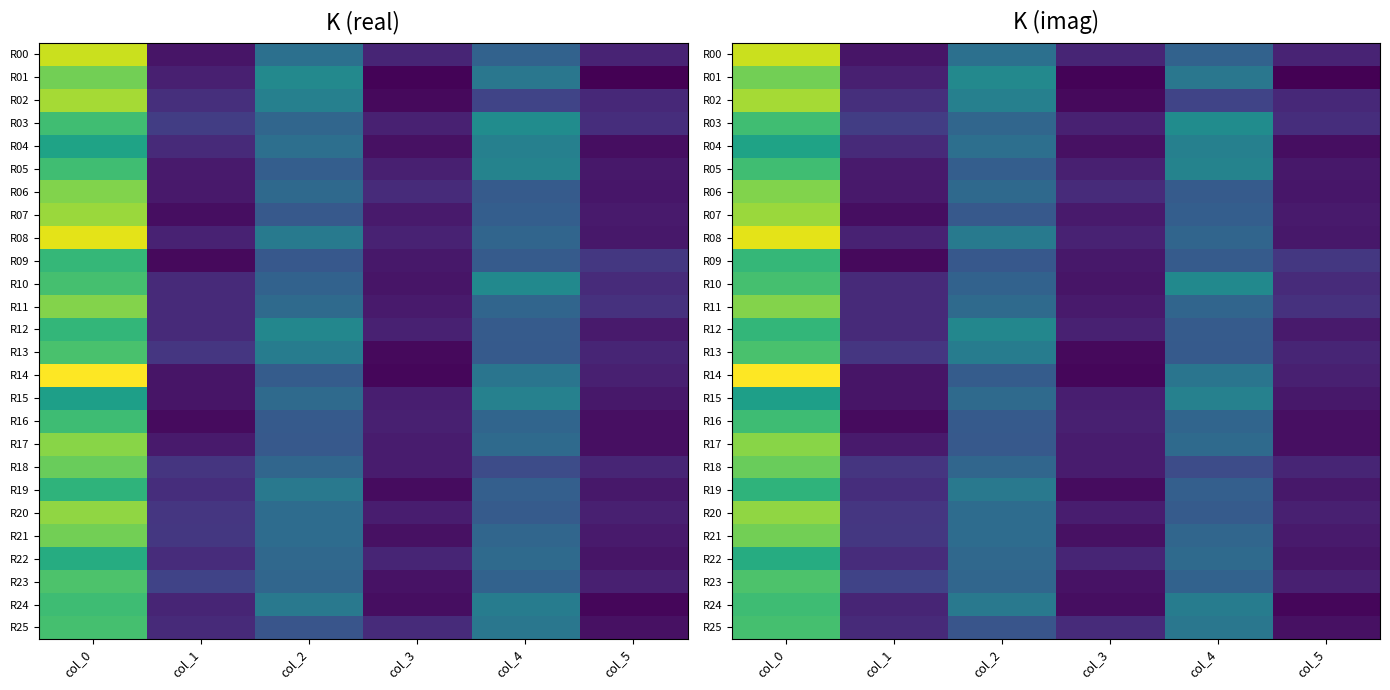

True or false: R23 has a value of 15.0 at col_2.

True